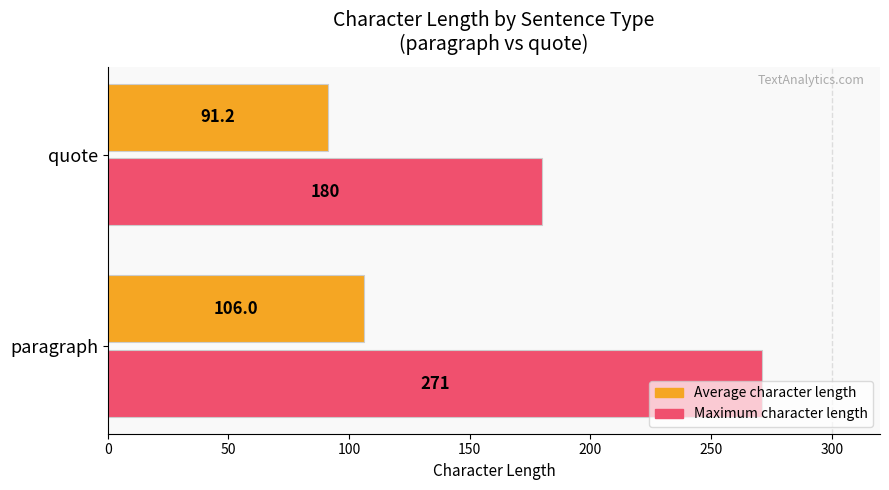

Where is Maximum character length nearest to the value 225?

quote